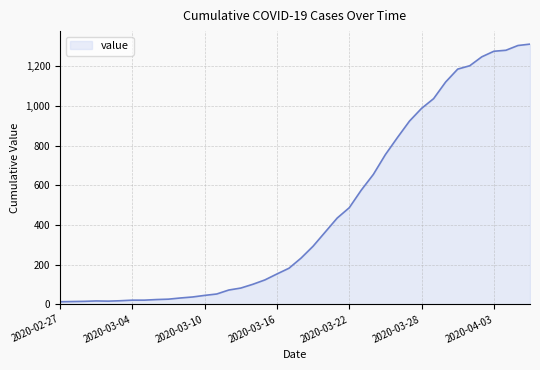

What is the difference between the maximum and minimum values?

1299